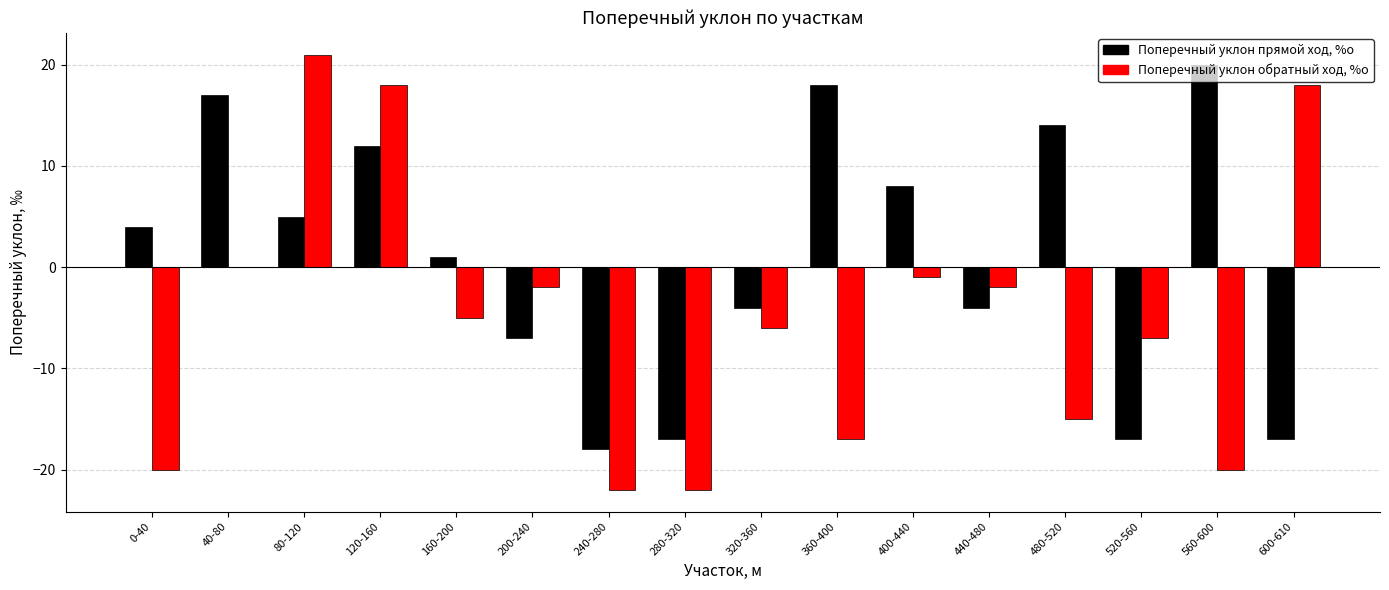

What is the sum of all Поперечный уклон прямой ход, %о values?

15